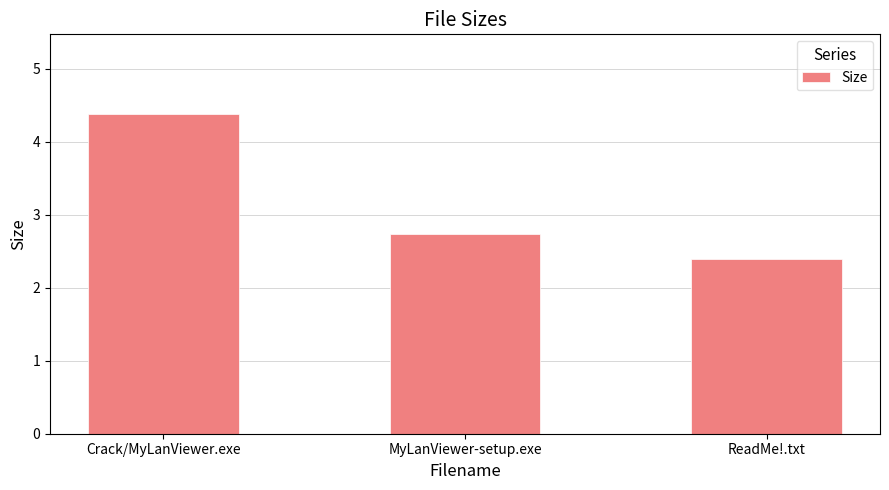

What is the average value?

3.2